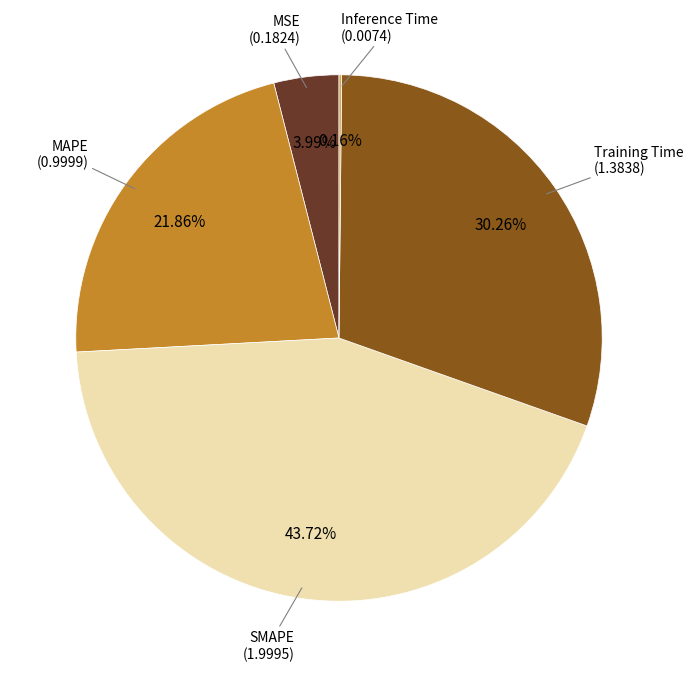

Is there any slice that represents more than half of the pie?

No